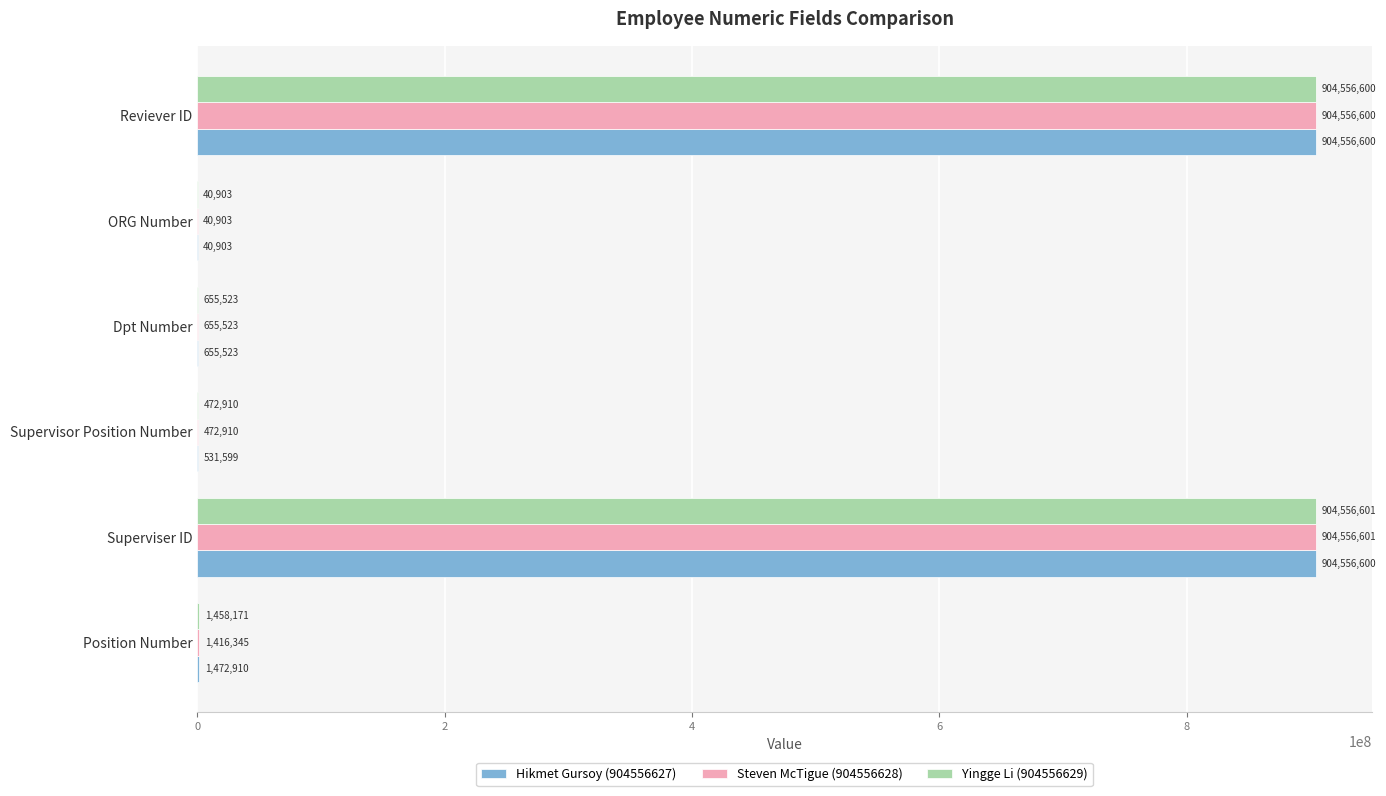

What is the sum of the Steven McTigue (904556628) values at Superviser ID and ORG Number?

904597504